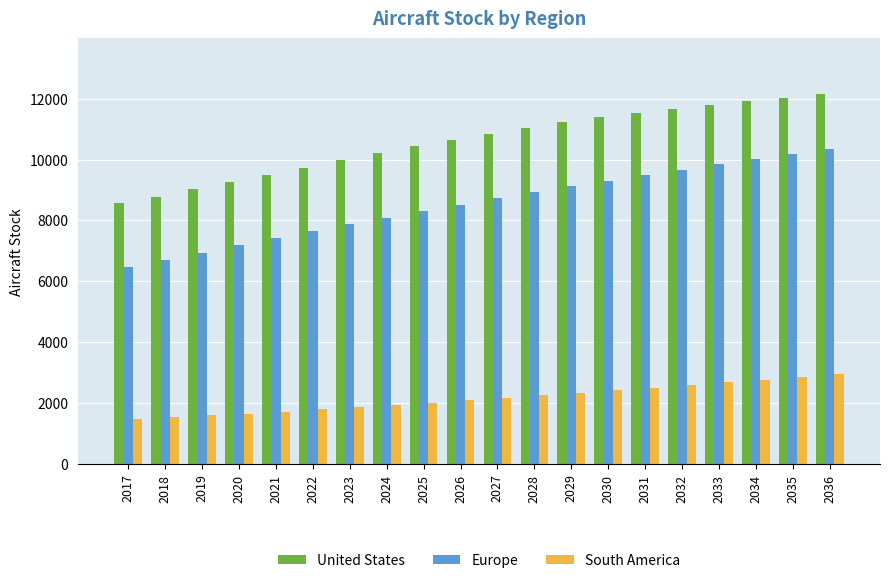

Which series has the largest range (max minus min)?

Europe